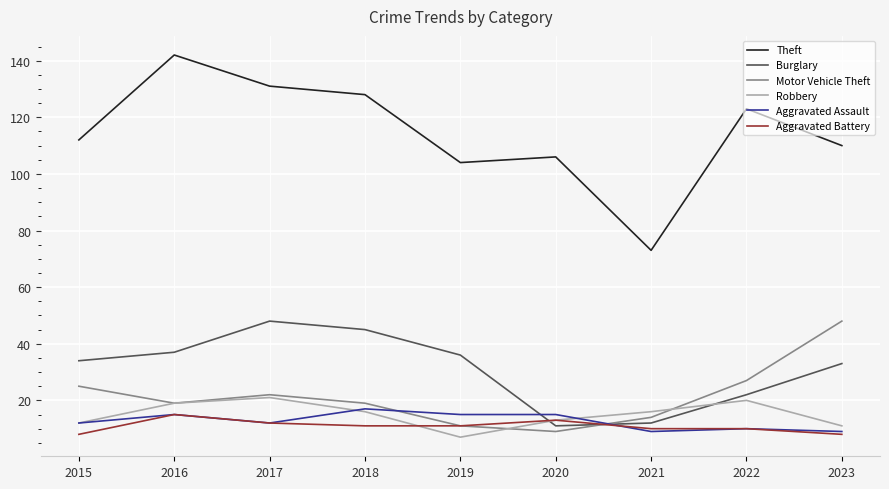

What is the difference between the highest and lowest values at 2017?

119